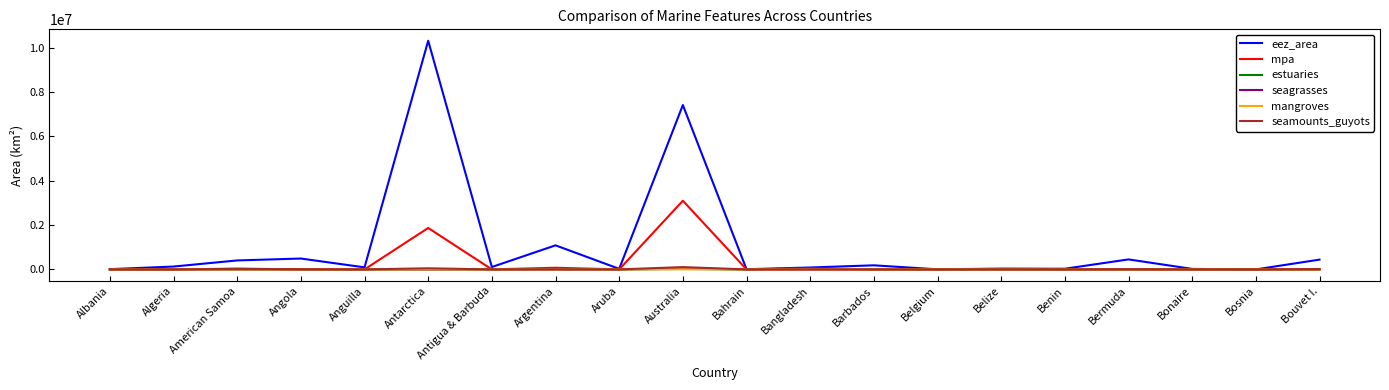

What is the difference between the seagrasses values at Barbados and Bonaire?

86.4